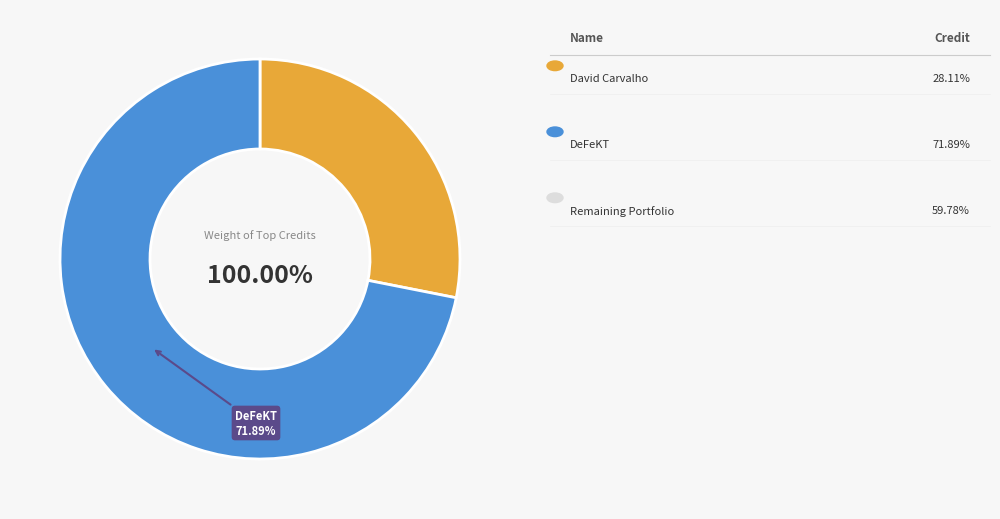

Which category has the biggest portion of the pie?

DeFeKT (1244835)